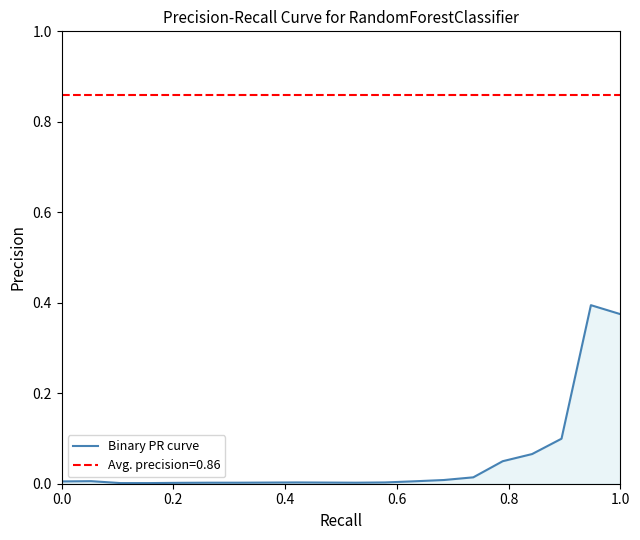

Is it true that the value at 0.4 is 0.0?

False